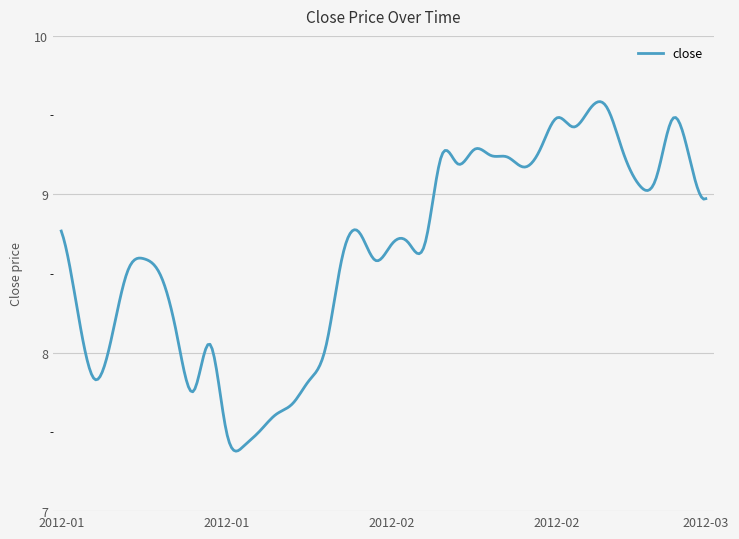

What is the difference between the maximum and minimum values?

2.2